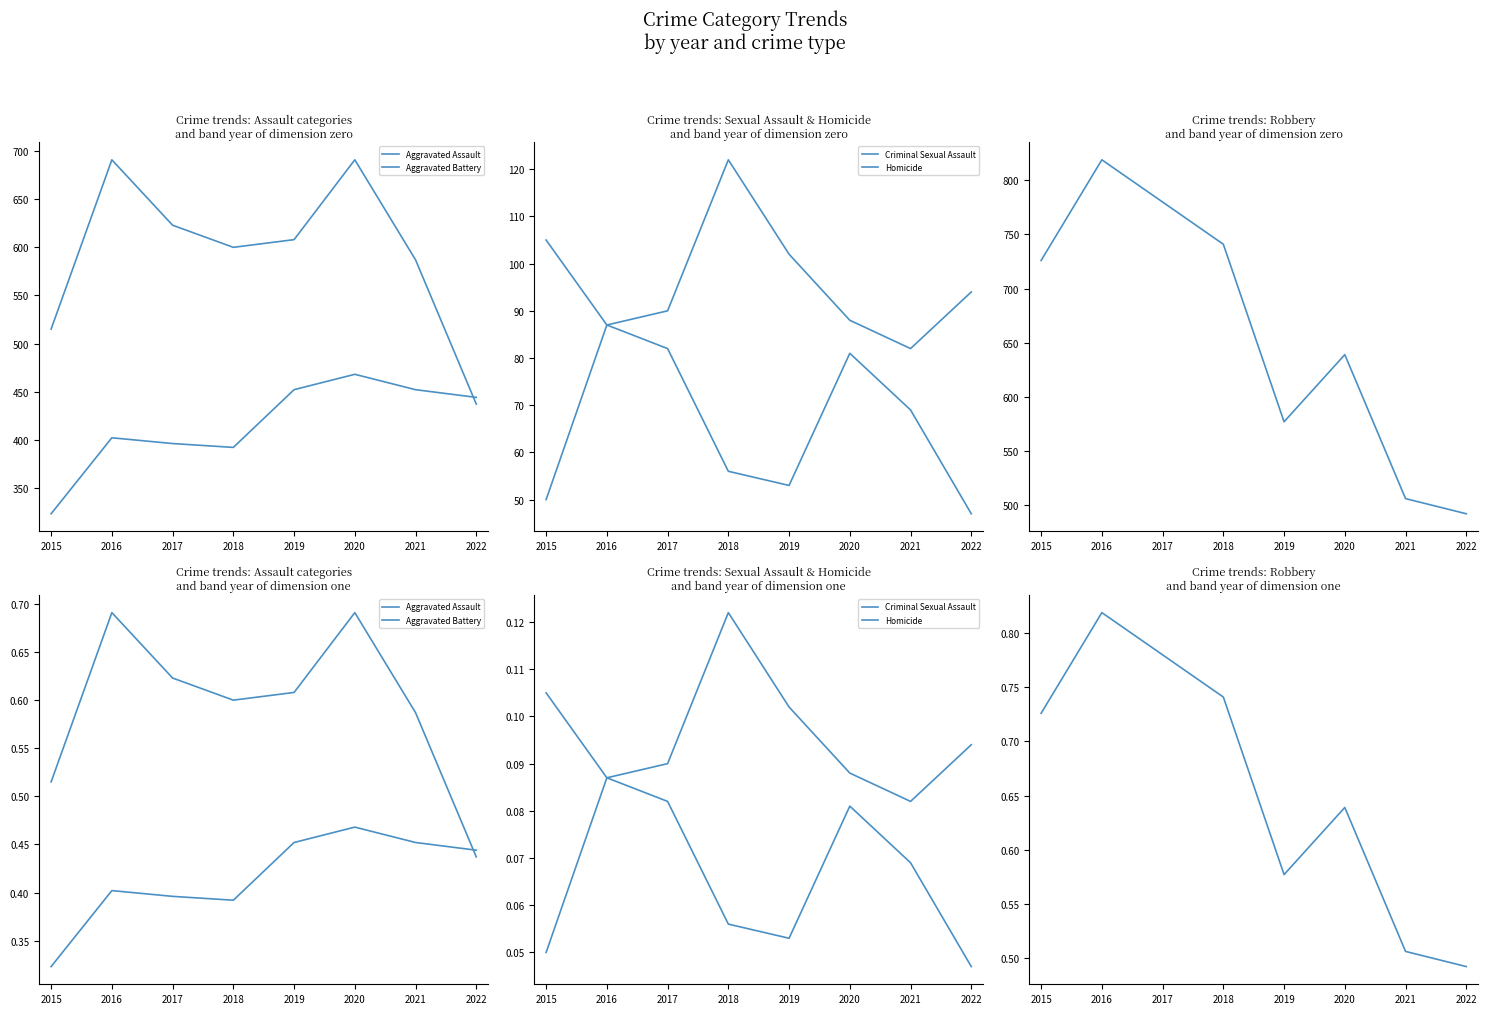

What is the greatest value displayed?

0.8